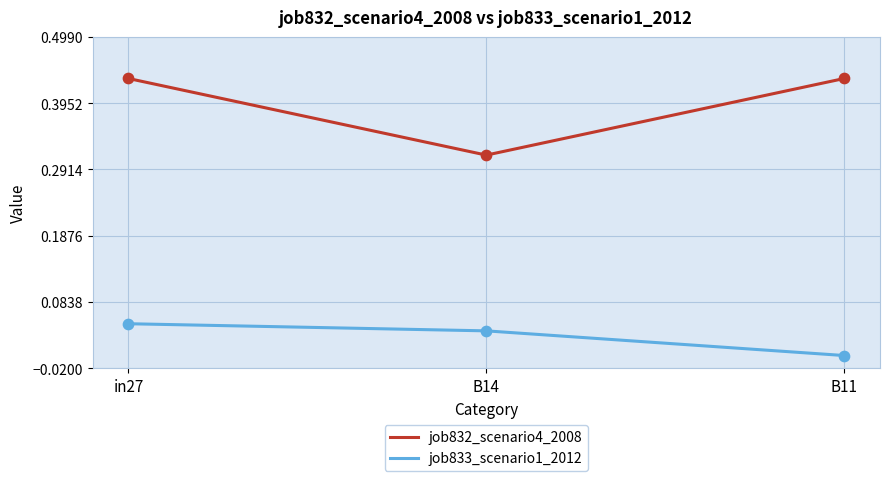

At how many categories does at least one series exceed 0?

3